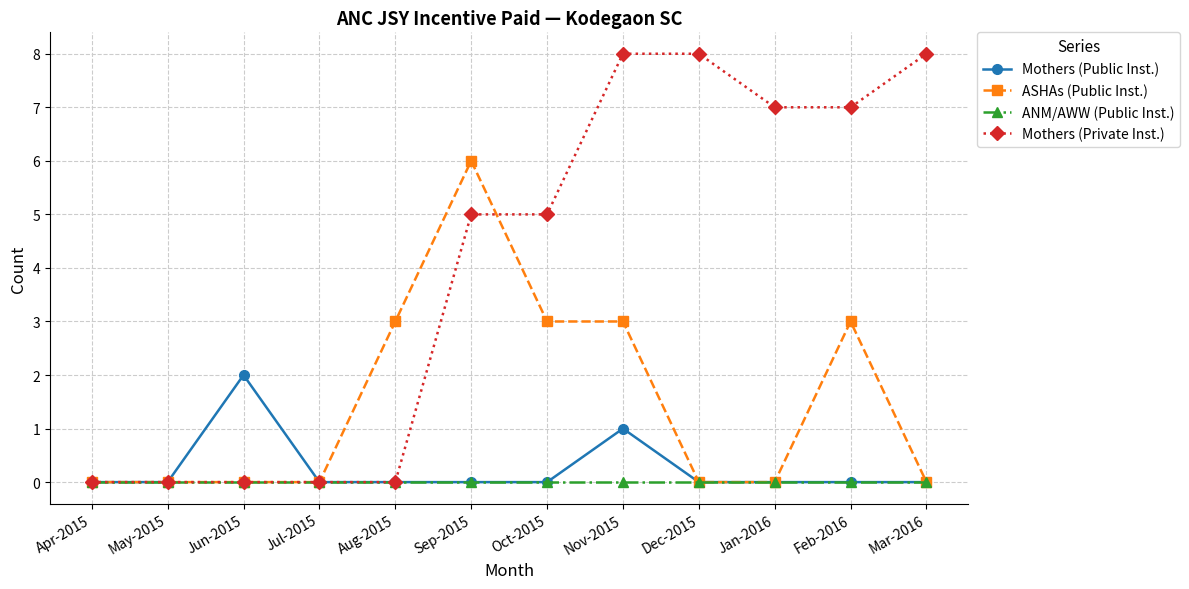

What is the highest value of the Mothers (Private Inst.) series?

8